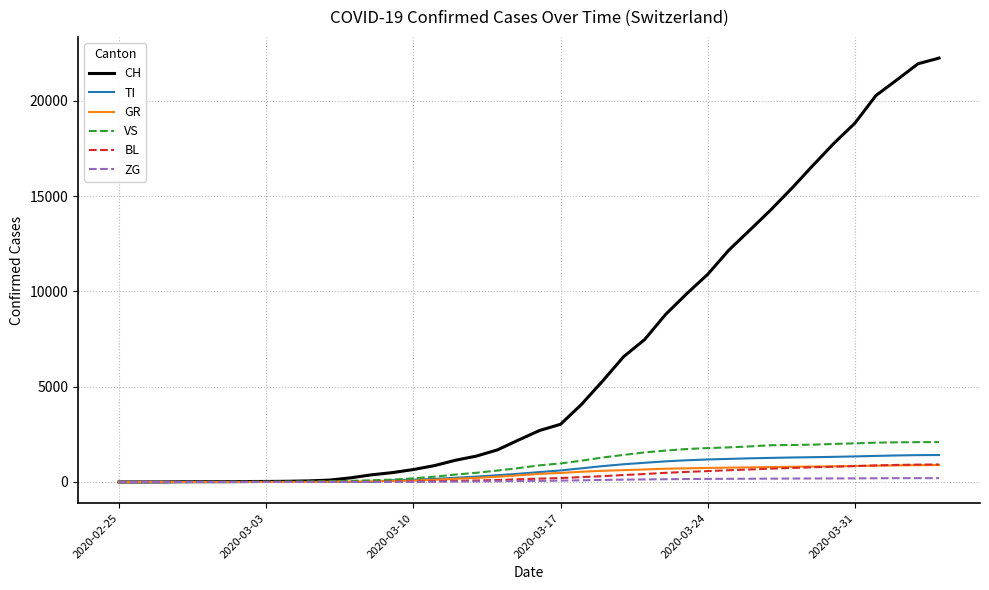

Which series has the largest total across all categories?

CH